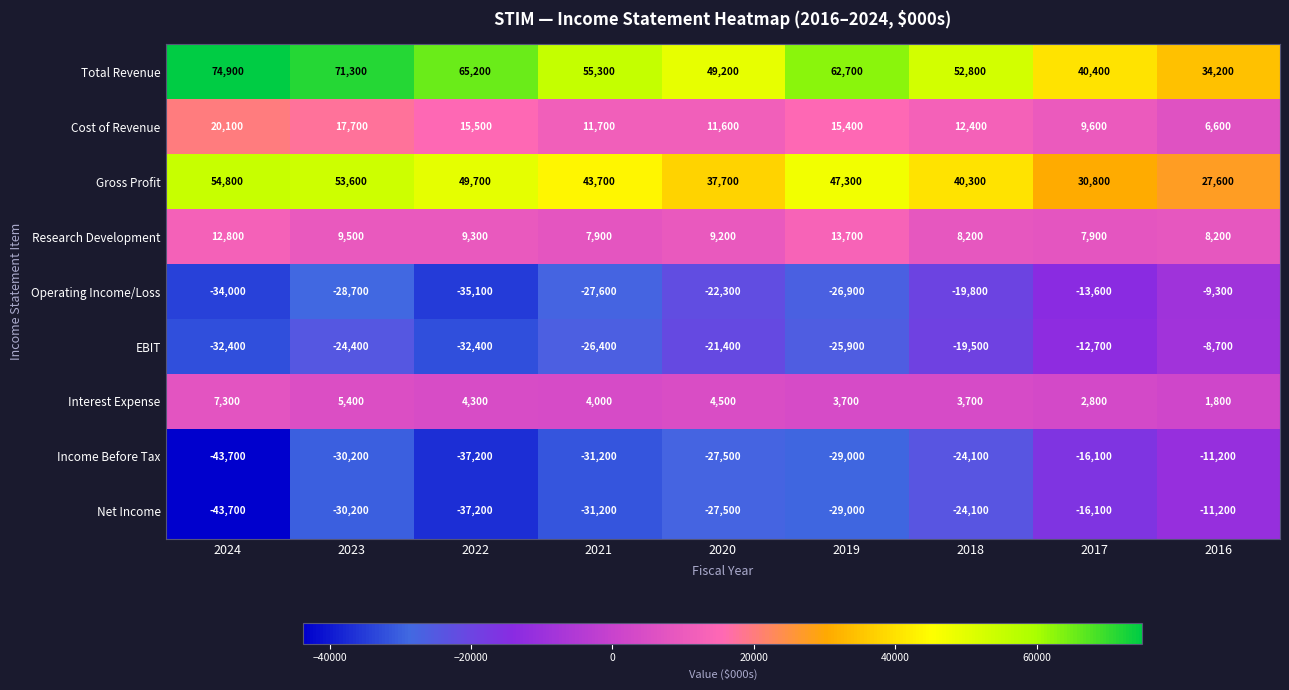

The value of Interest Expense at 2021 is 4000. True or false?

True